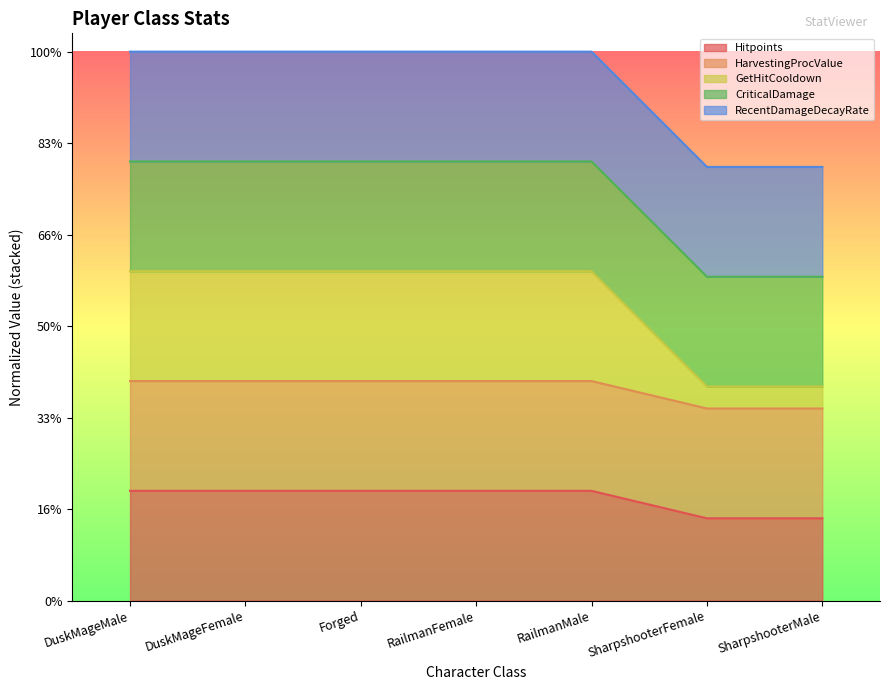

Which category has the lowest value in the Hitpoints series?

SharpshooterFemale